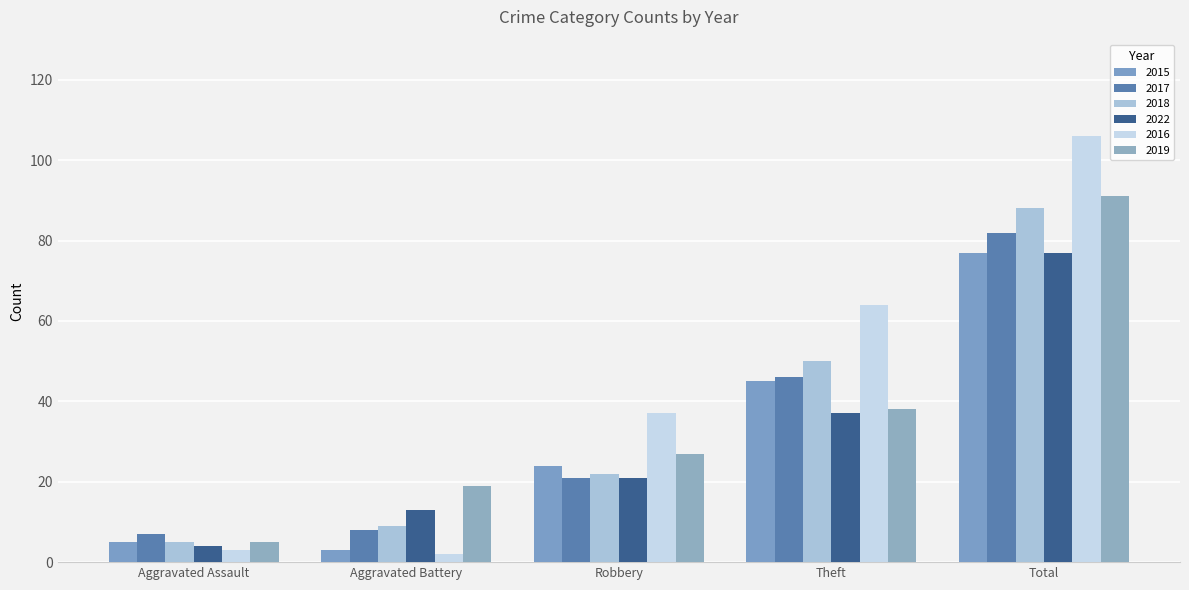

The value of 2018 at Theft is 35. True or false?

False